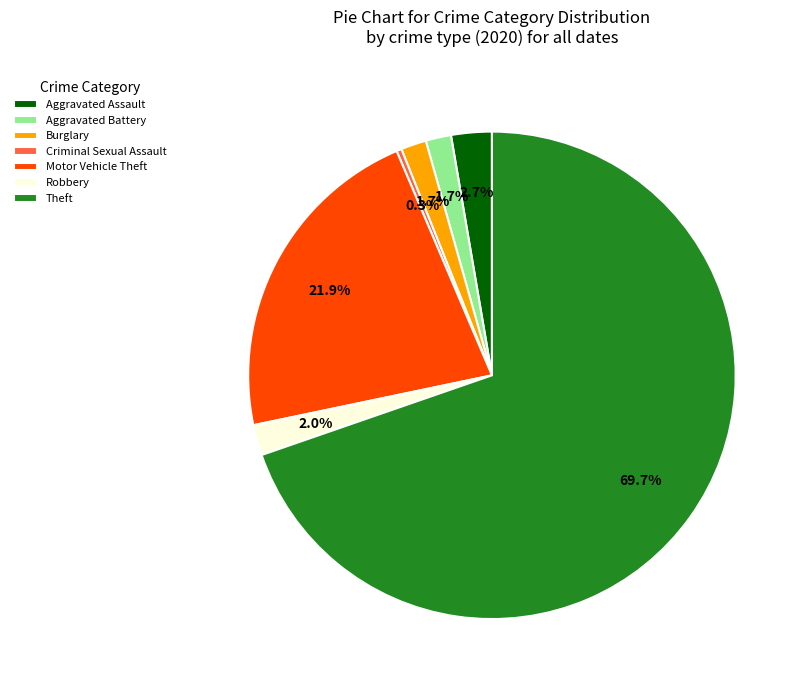

What is the largest slice in the pie chart?

Theft